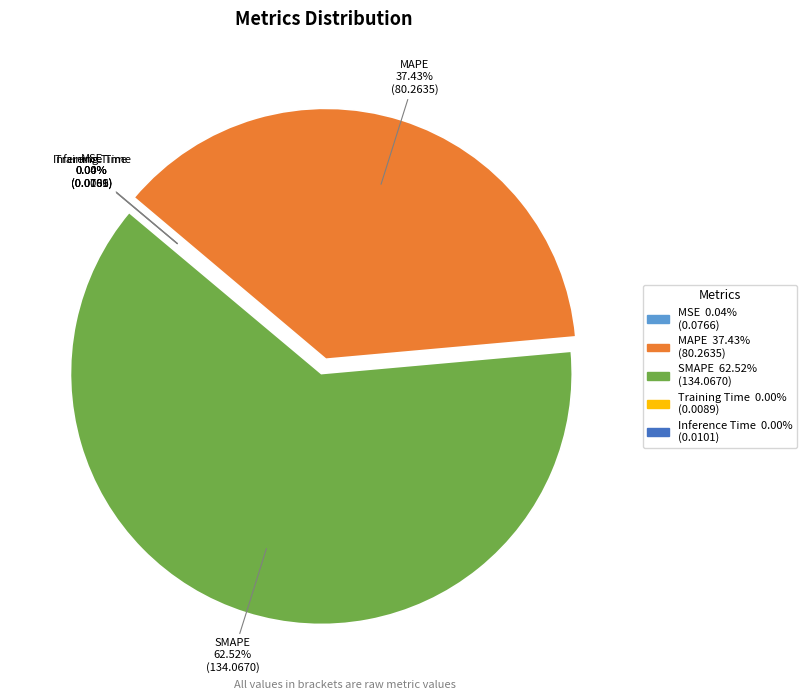

Which category has the biggest portion of the pie?

SMAPE